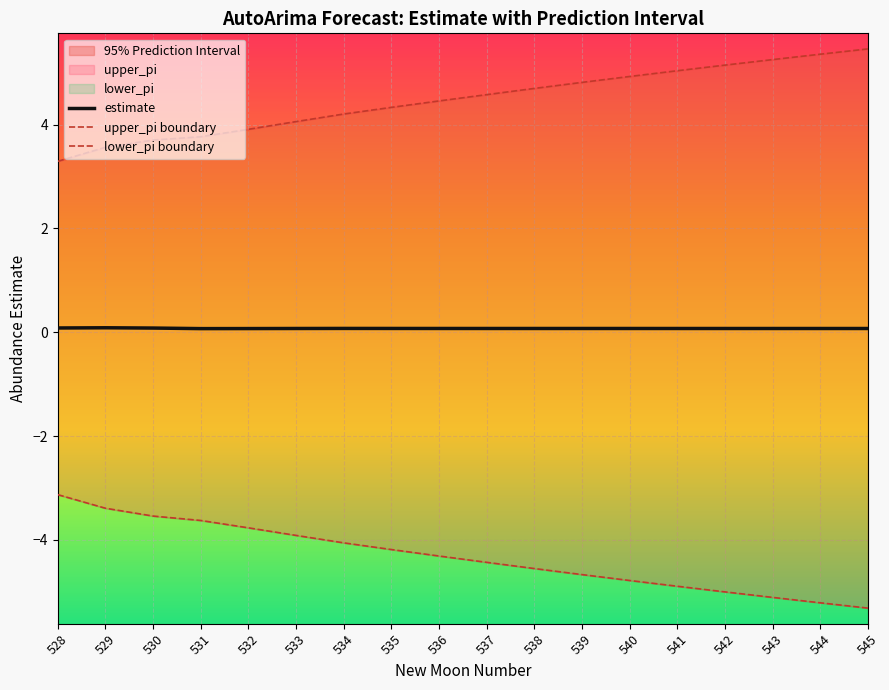

List the series in order of their overall mean, lowest first.

lower_pi boundary, estimate, upper_pi boundary